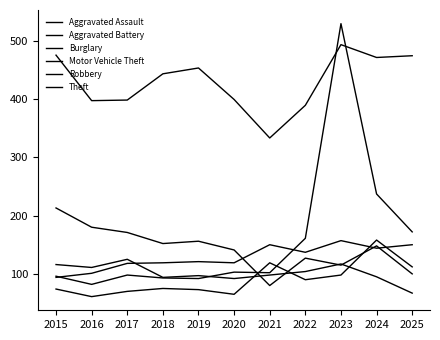

Is this an area chart (filled region under the line)?

No